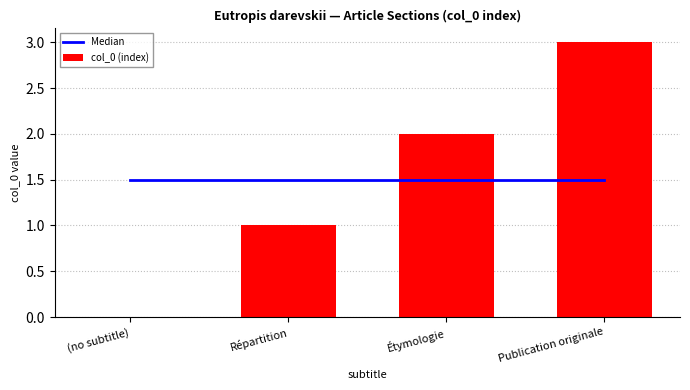

What is the average value of the Median series?

1.5